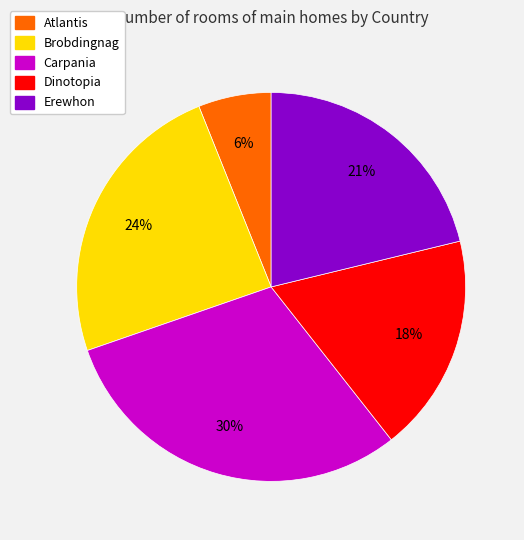

Is there a majority slice in this chart?

No